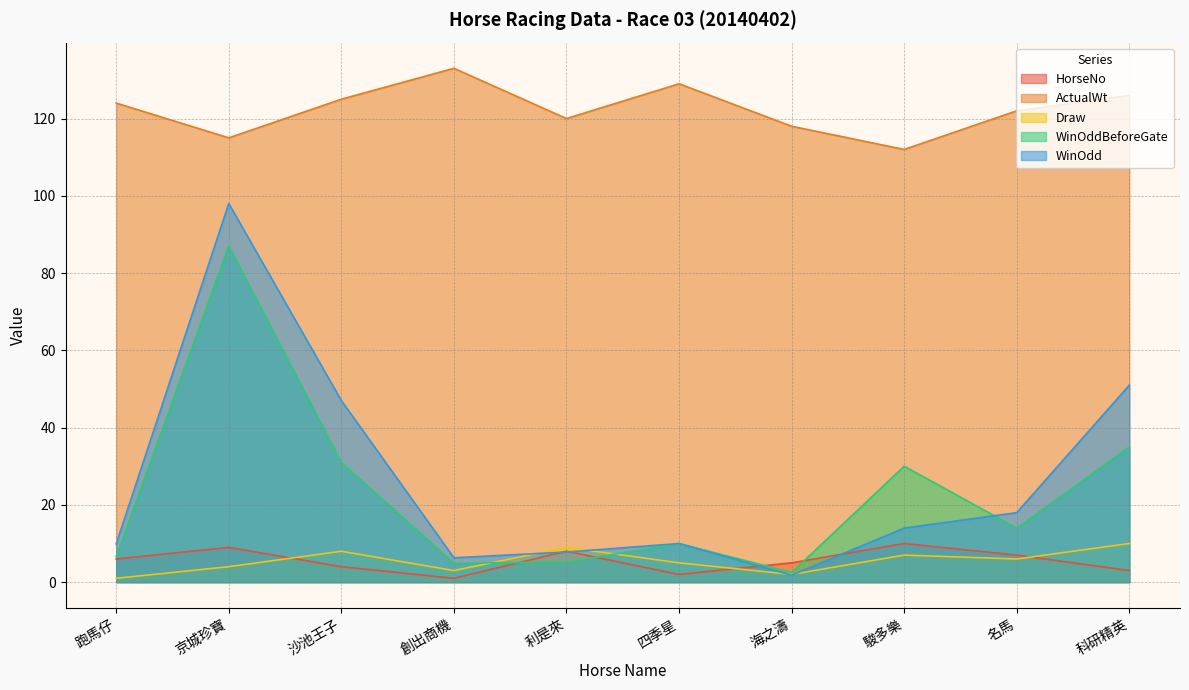

What is the maximum value shown in the chart?

133.0